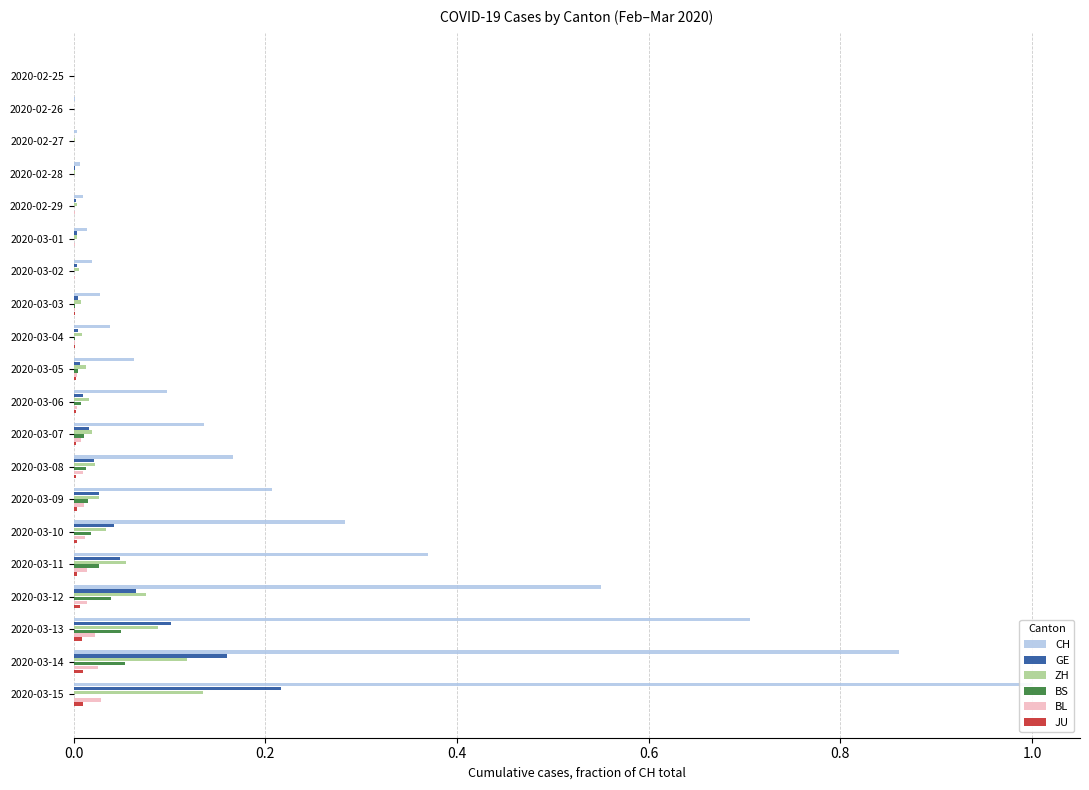

What is the sum of all BL values?

0.2